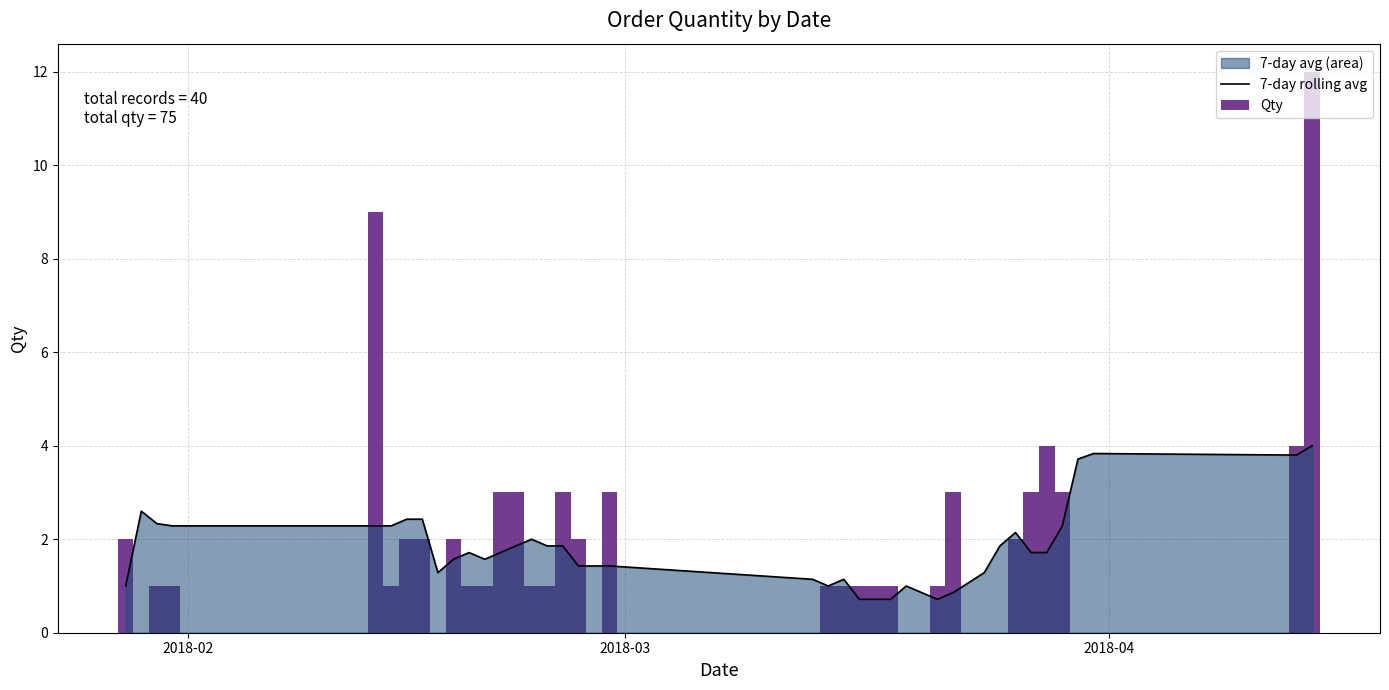

What is the value of the 7-day rolling avg bar at the 17th from the left?

1.9